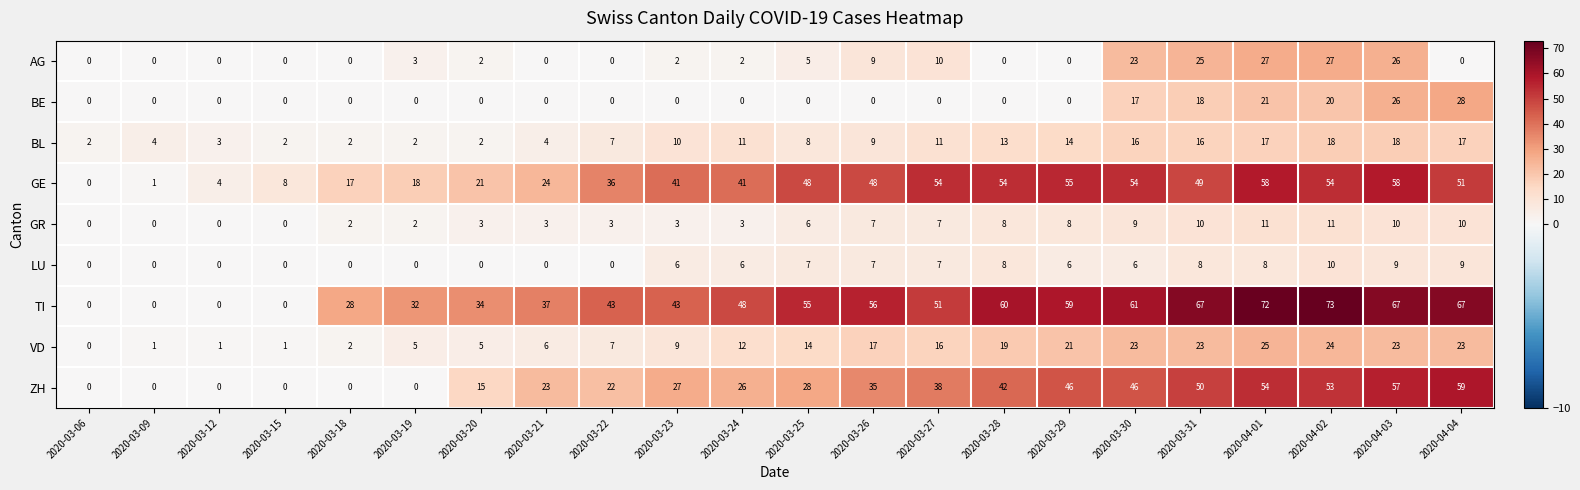

What is the total value across all series at 2020-03-18?

51